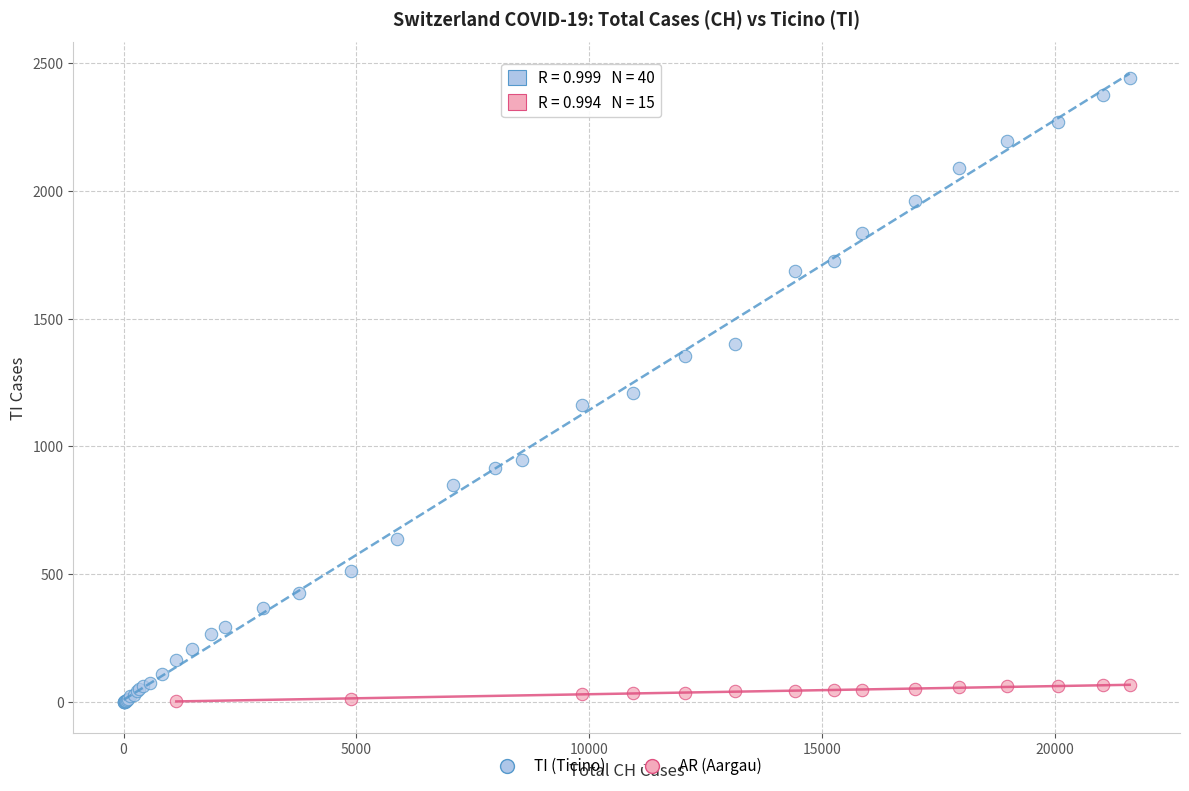

Which series has the largest Y range (max minus min)?

TI (Ticino)